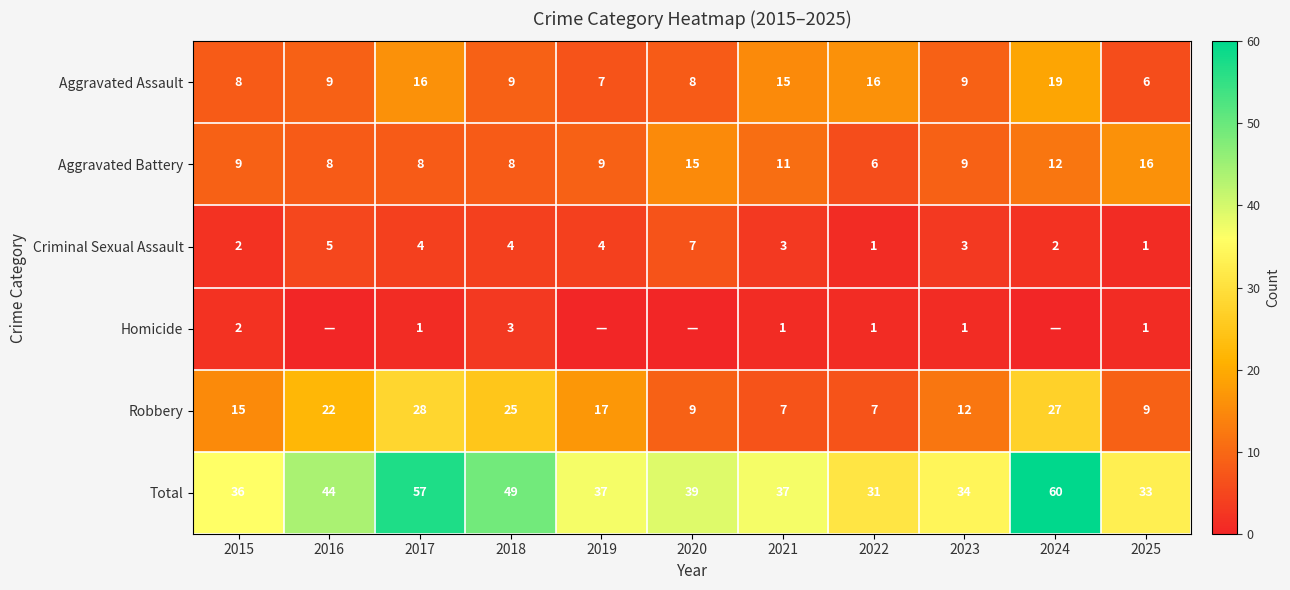

How many values in the Aggravated Assault series are below 9?

4